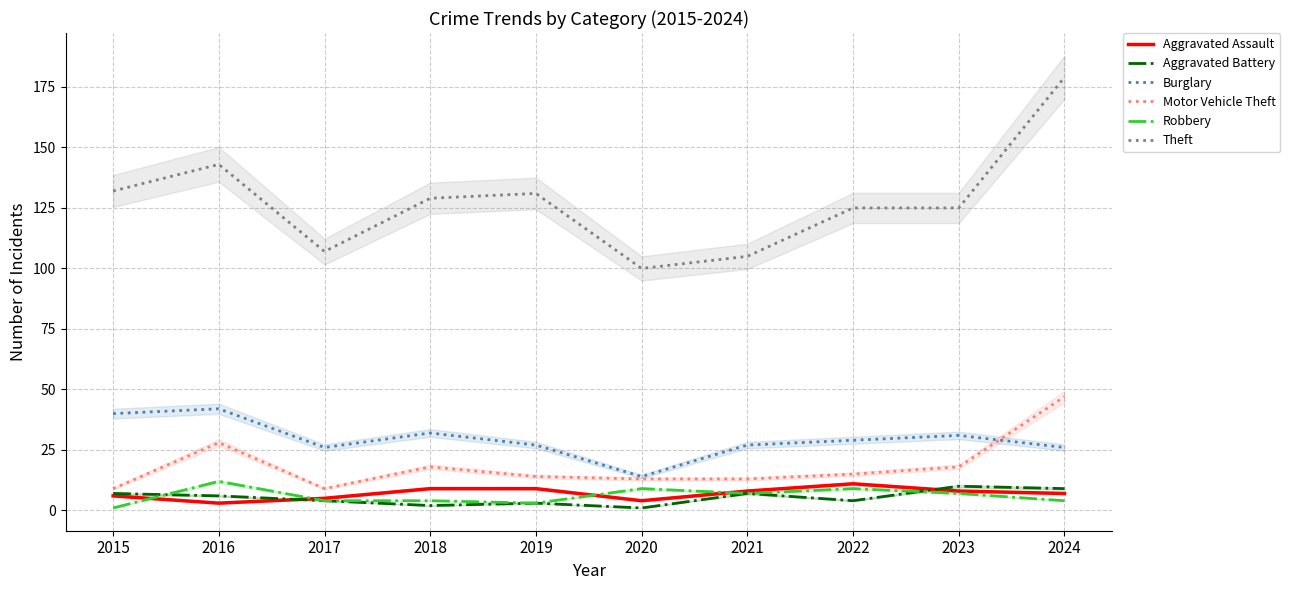

At which category is the sum across all series the highest?

2024